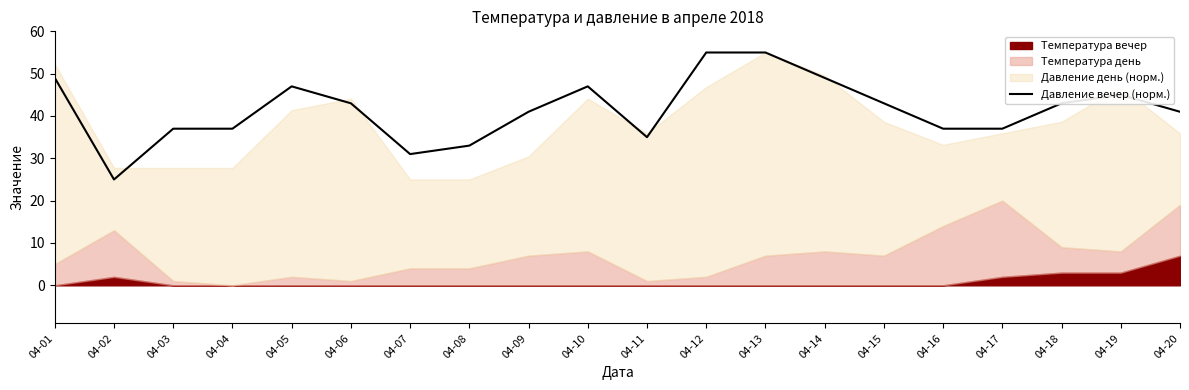

The chart shows a value of 81 at 04-01. True or false?

False